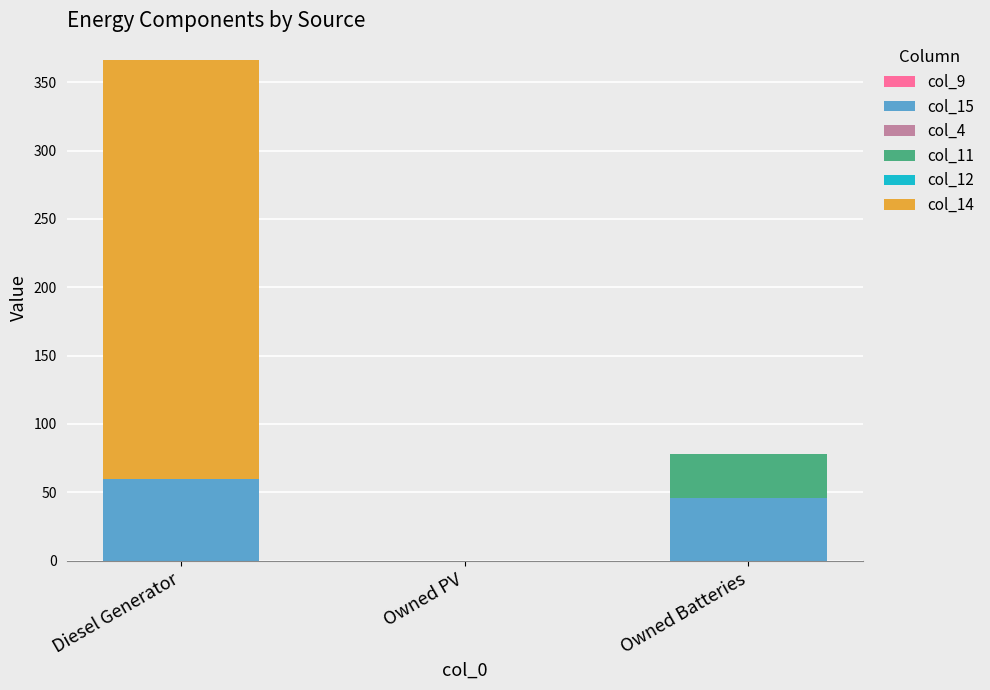

At which category is the sum across all series the highest?

Diesel Generator